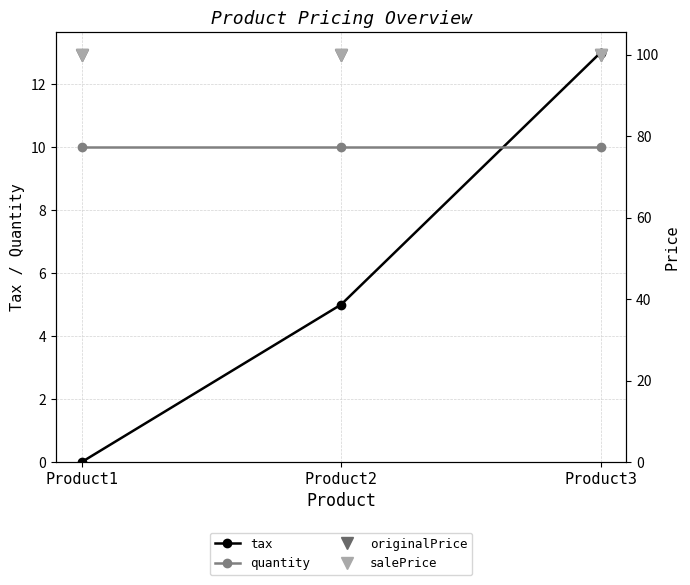

At how many categories does at least one series exceed 20?

3